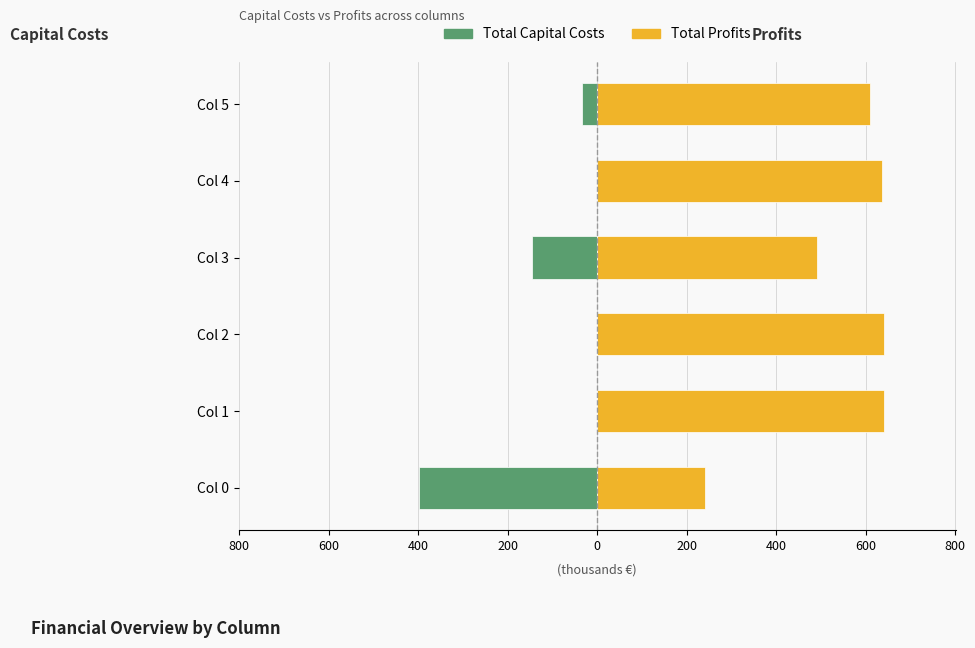

How many bars are there in total?

12